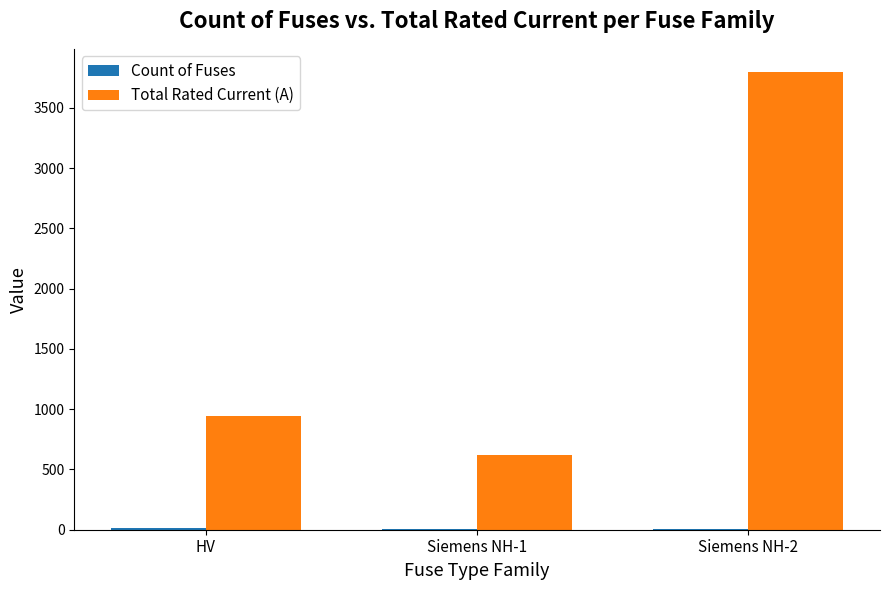

The value of Total Rated Current (A) at Siemens NH-1 is 1044.8. True or false?

False